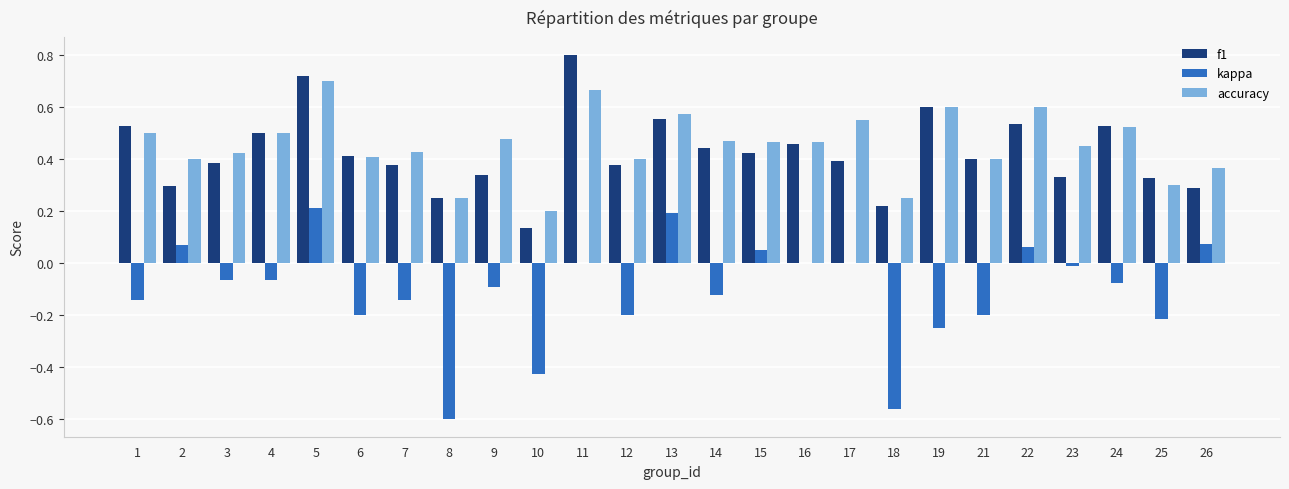

How many accuracy values are between 0 and 1?

25